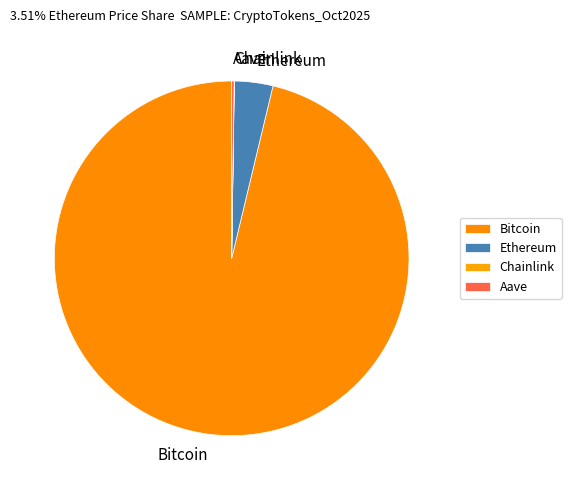

Combined, do Bitcoin and Ethereum account for over 50%?

Yes